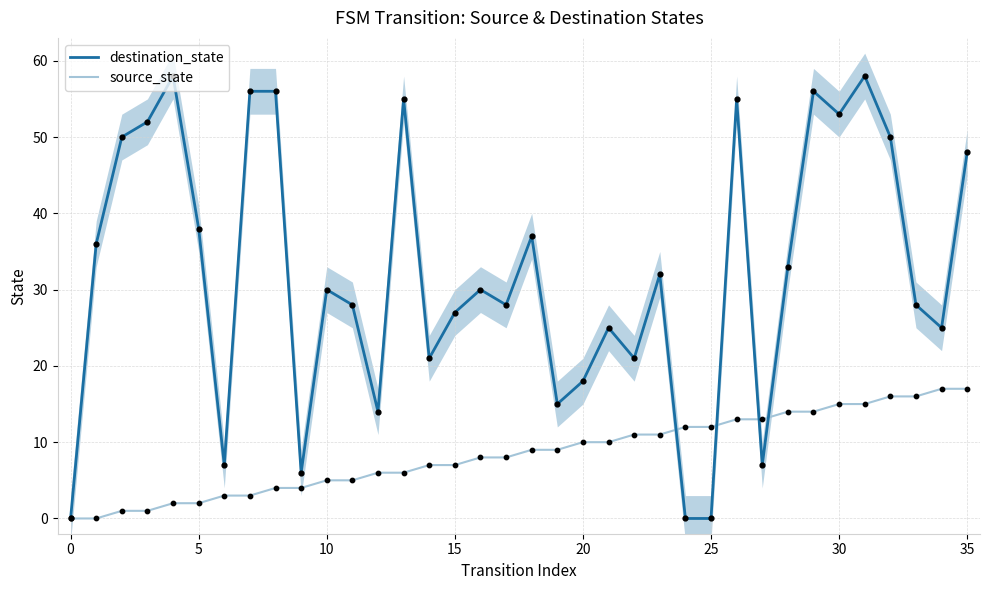

At how many categories does at least one series exceed 53?

7